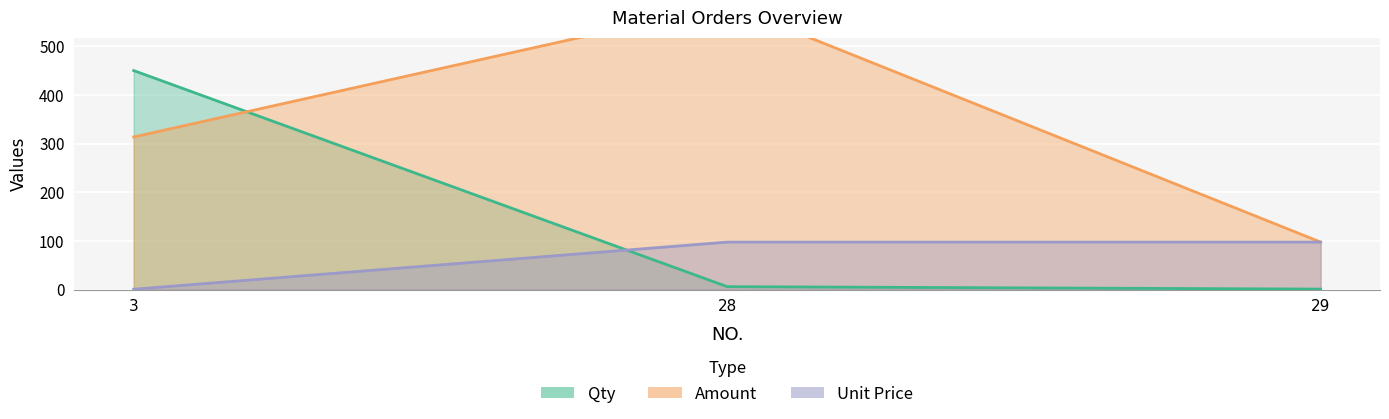

How many lines are shown in the chart?

3